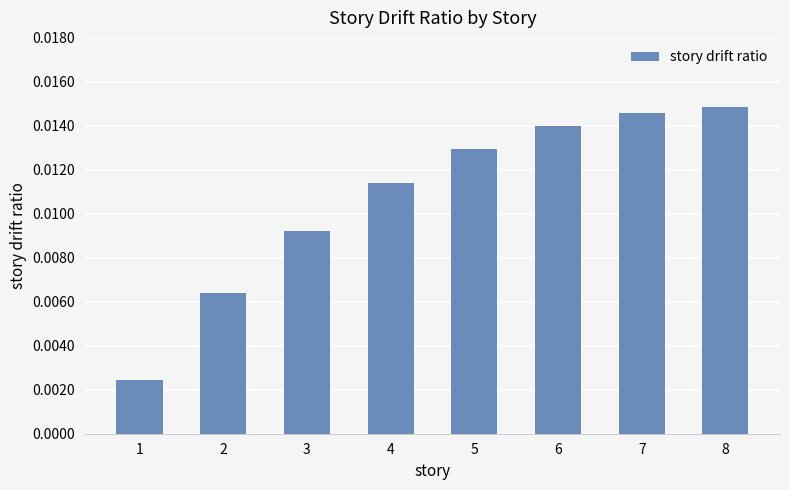

Between 3 and 6, which is larger?

6